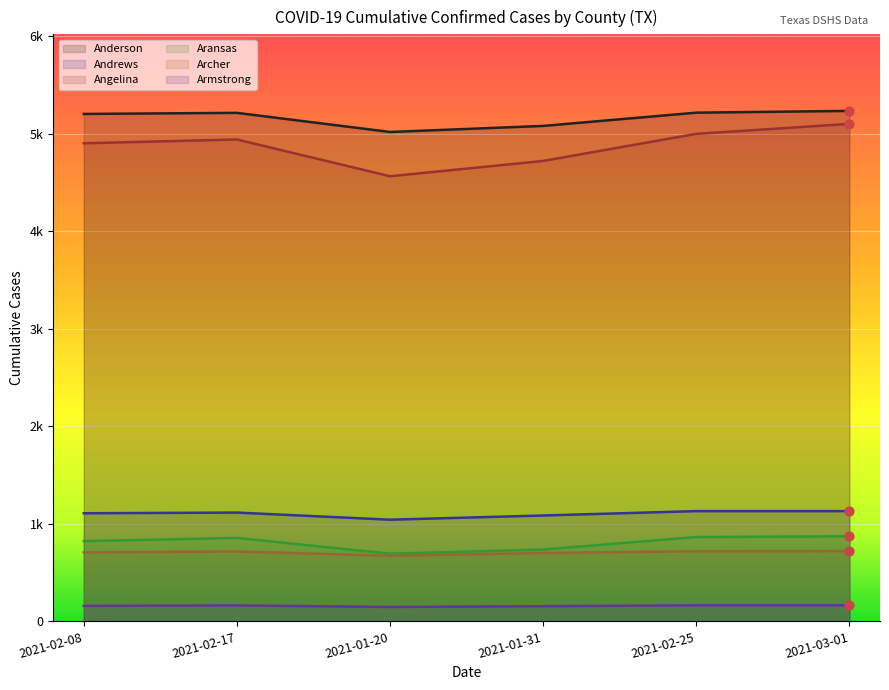

Which series contains the lowest Y value?

Armstrong